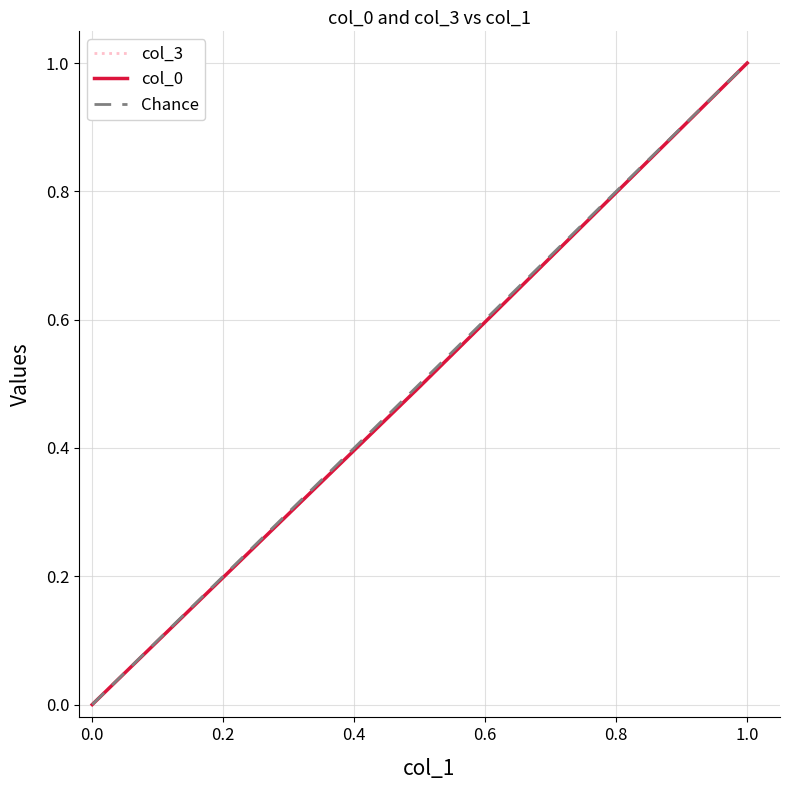

Which series has the largest range (max minus min)?

col_0